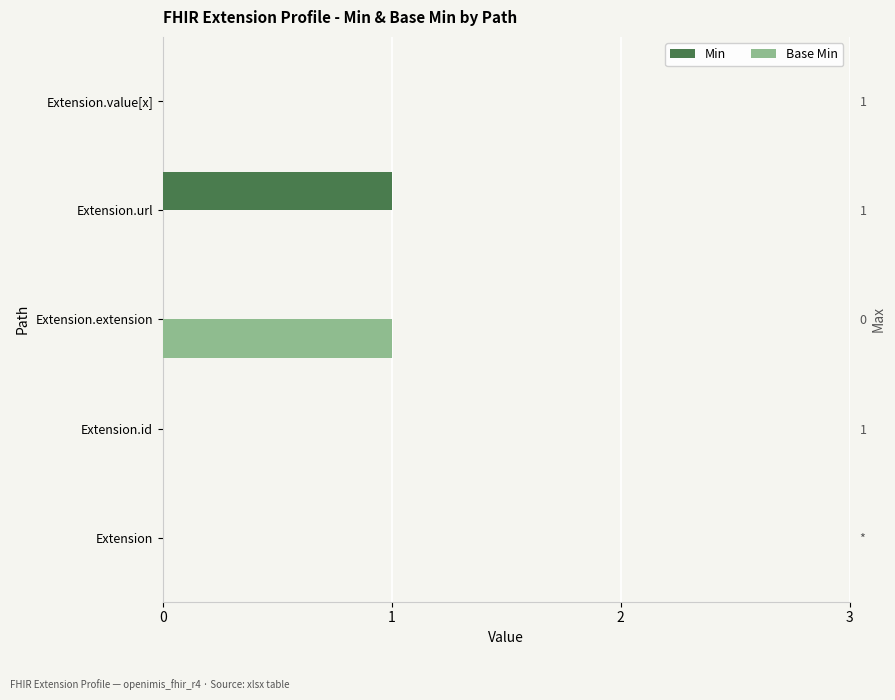

How many groups of bars are there?

5